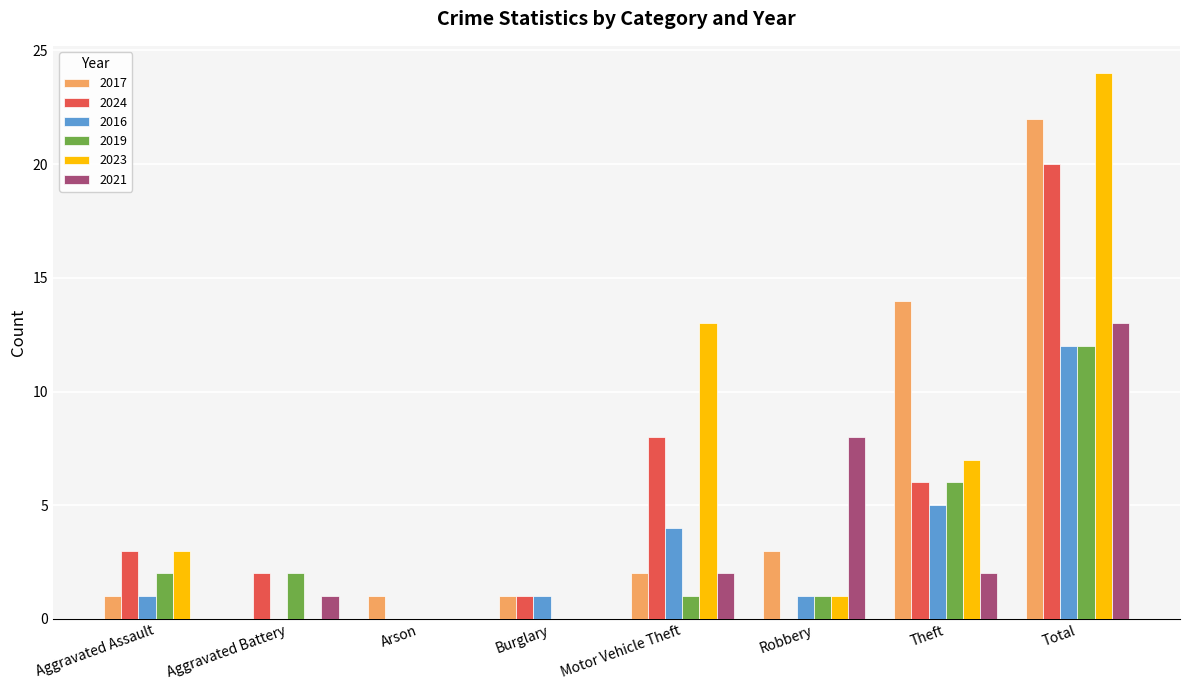

Reading right to left, extract all data points from this chart.

2017: 22	14	3	2	1	1	0	1
2024: 20	6	0	8	1	0	2	3
2016: 12	5	1	4	1	0	0	1
2019: 12	6	1	1	0	0	2	2
2023: 24	7	1	13	0	0	0	3
2021: 13	2	8	2	0	0	1	0